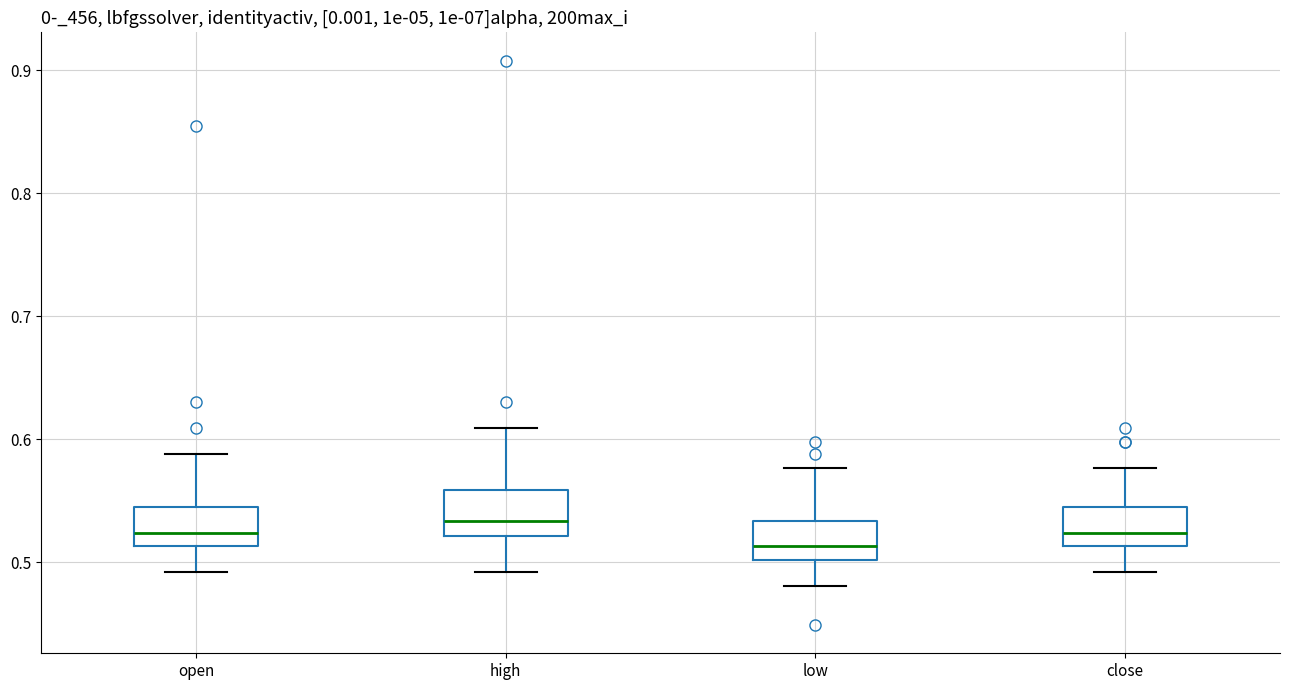

Reading left to right, read every box against the y-axis: the position of its median line, the range the box covers, and the ends of its whiskers. The values are not printed on the chart, so give them approximately, as read against the axis.

open: median 0.52, box 0.51 to 0.55, whiskers 0.49 to 0.59
high: median 0.53, box 0.52 to 0.56, whiskers 0.49 to 0.61
low: median 0.51, box 0.50 to 0.53, whiskers 0.48 to 0.58
close: median 0.52, box 0.51 to 0.55, whiskers 0.49 to 0.58